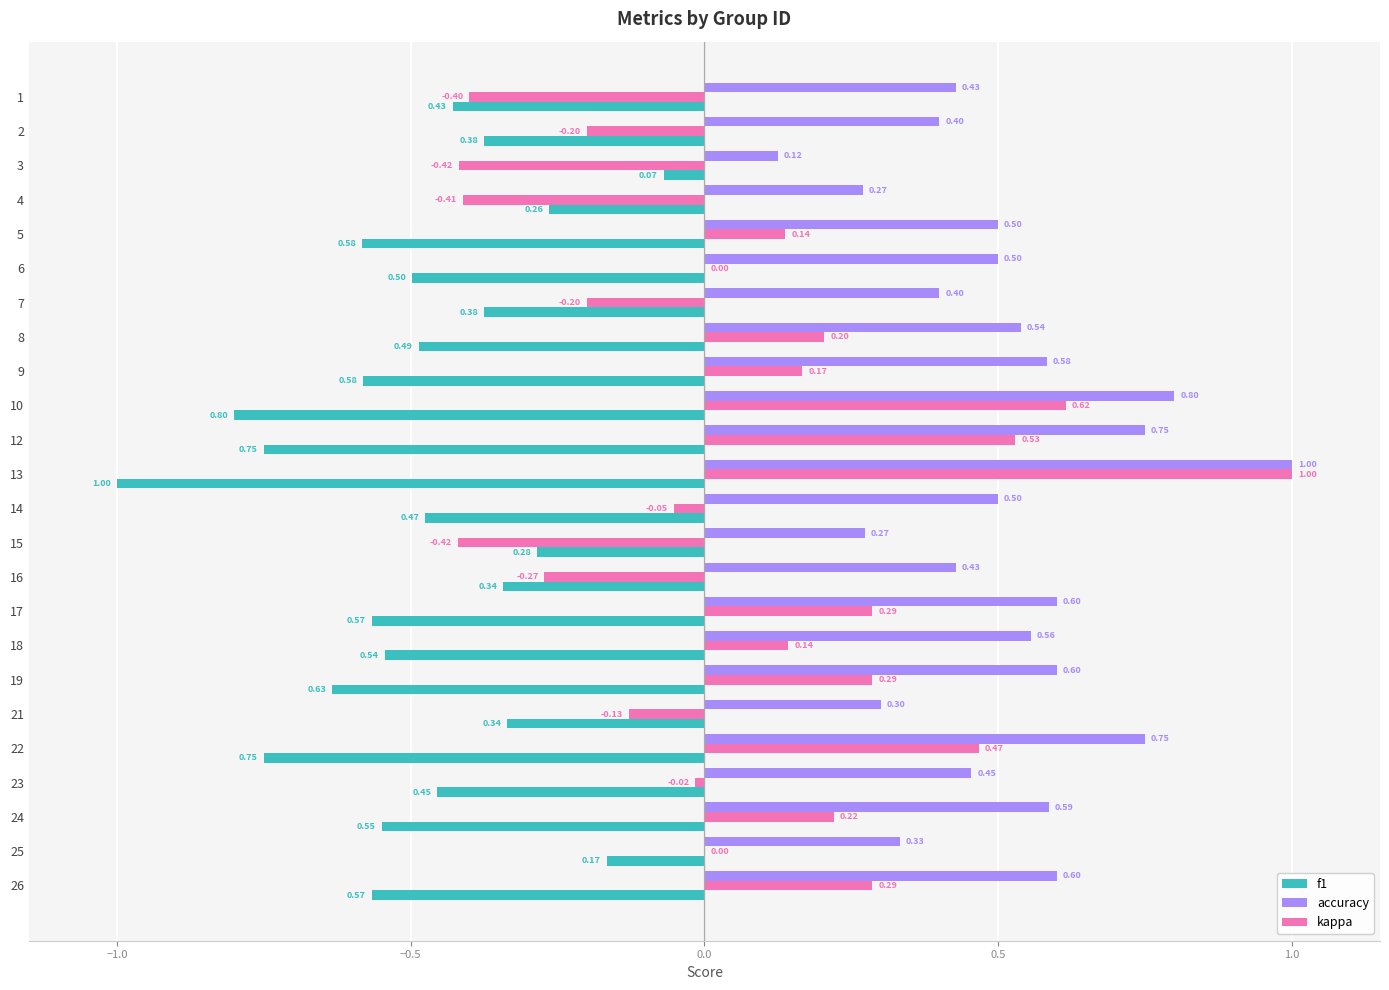

Is the value of accuracy at 8 greater than the value of kappa at 16?

Yes